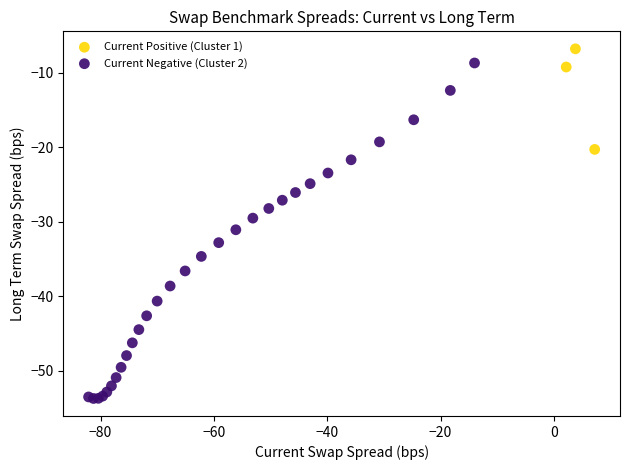

Which series has the largest Y range (max minus min)?

Current Negative (Cluster 2)